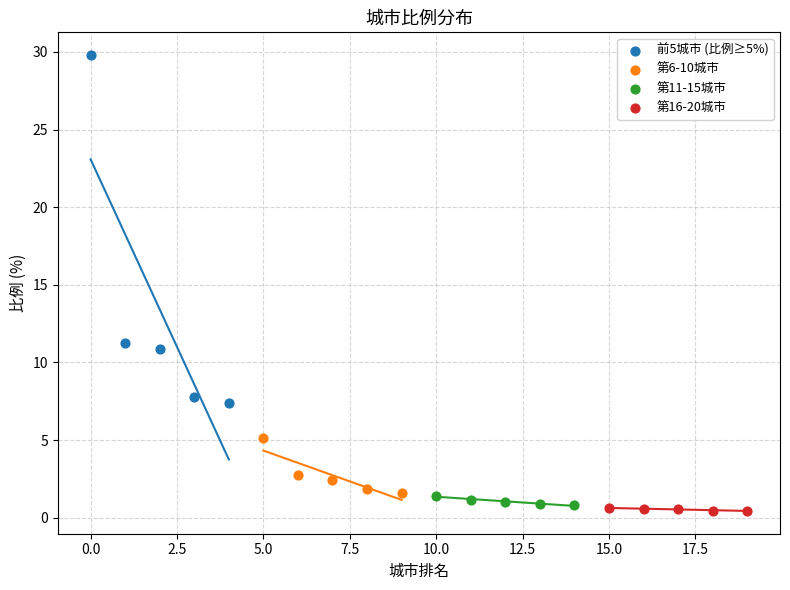

Which series has the widest spread of Y values?

前5城市 (比例≥5%)